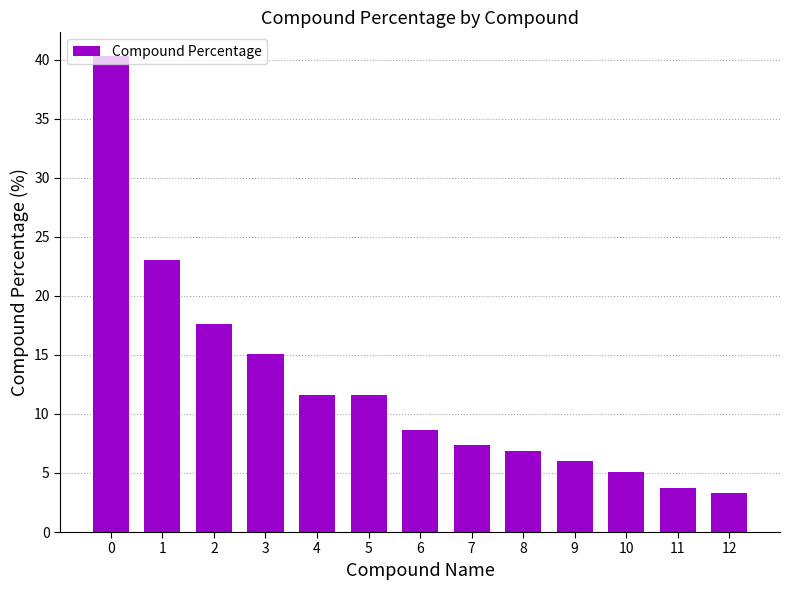

What is the difference between the values at 11 and 10?

1.4